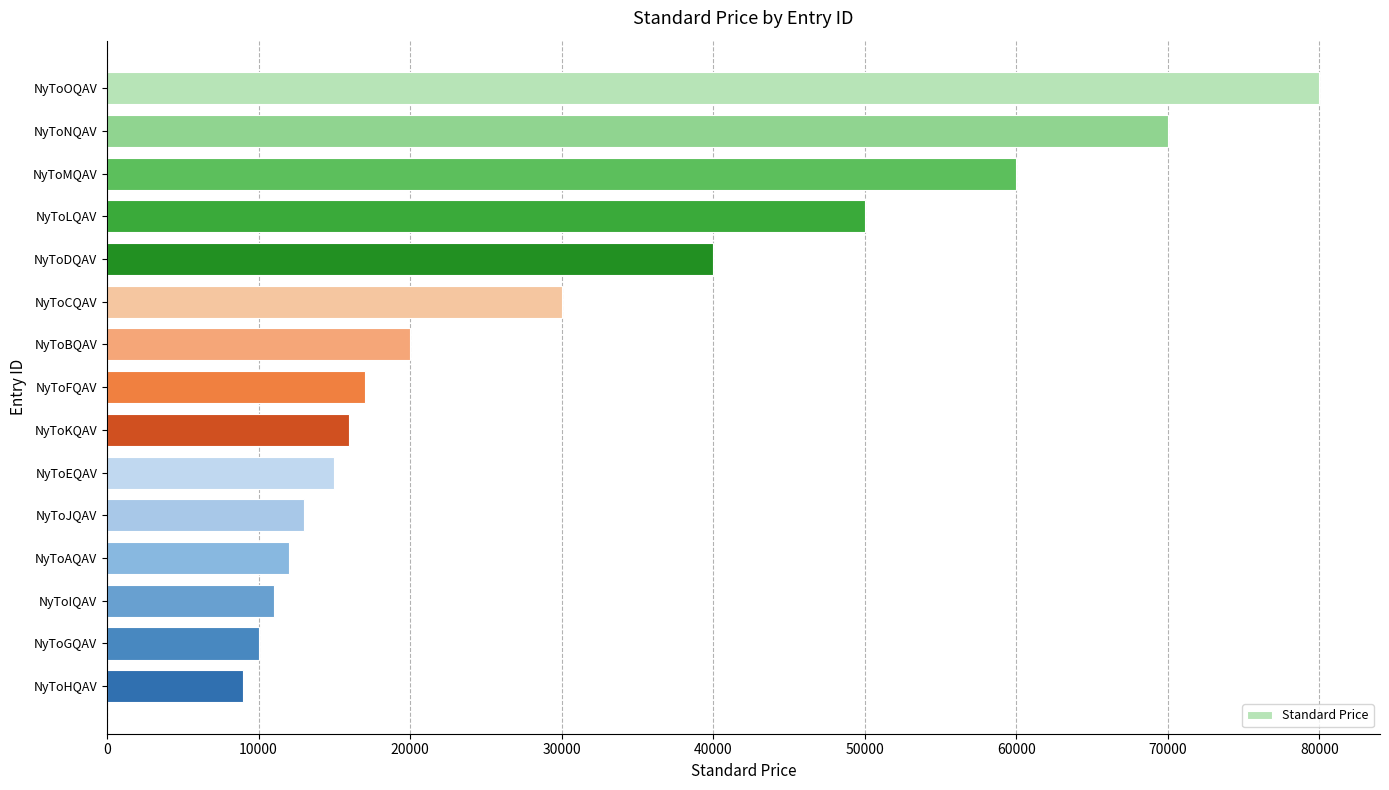

Reading bottom to top, transcribe all the data shown in this chart.

9000	10000	11000	12000	13000	15000	16000	17000	20000	30000	40000	50000	60000	70000	80000